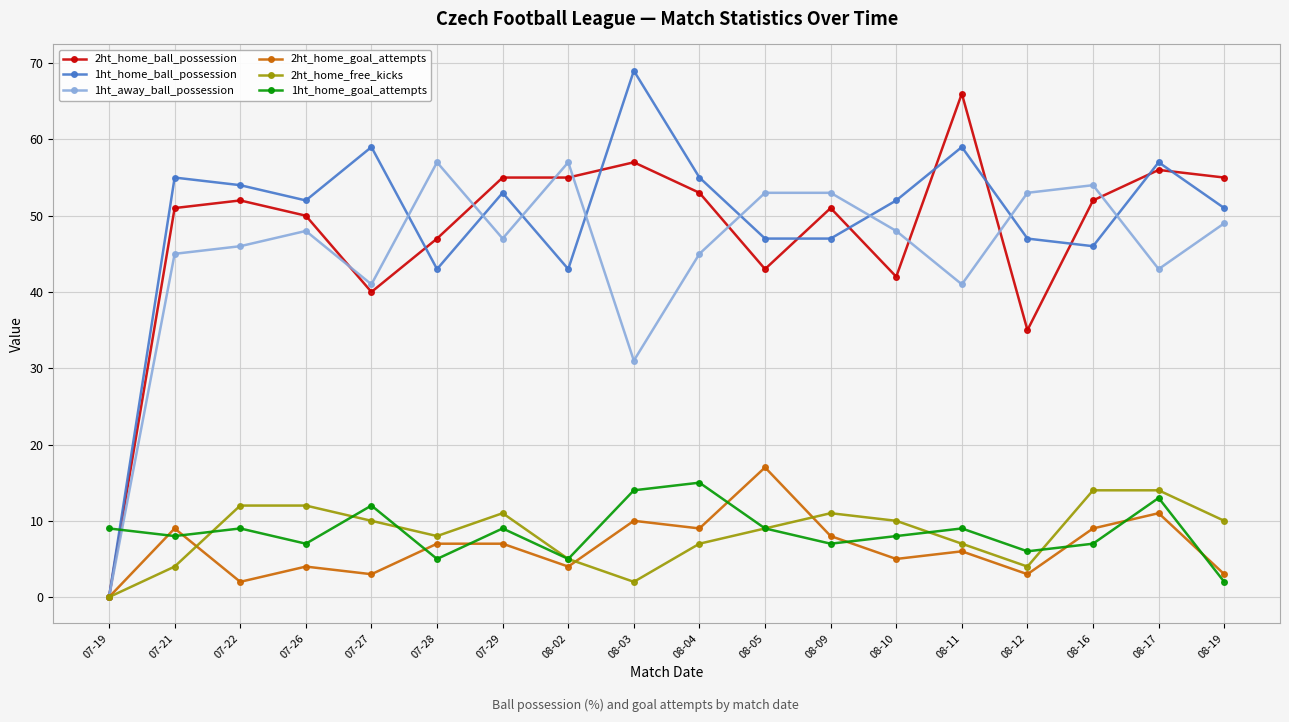

How many positive values does the 2ht_home_free_kicks series have?

17